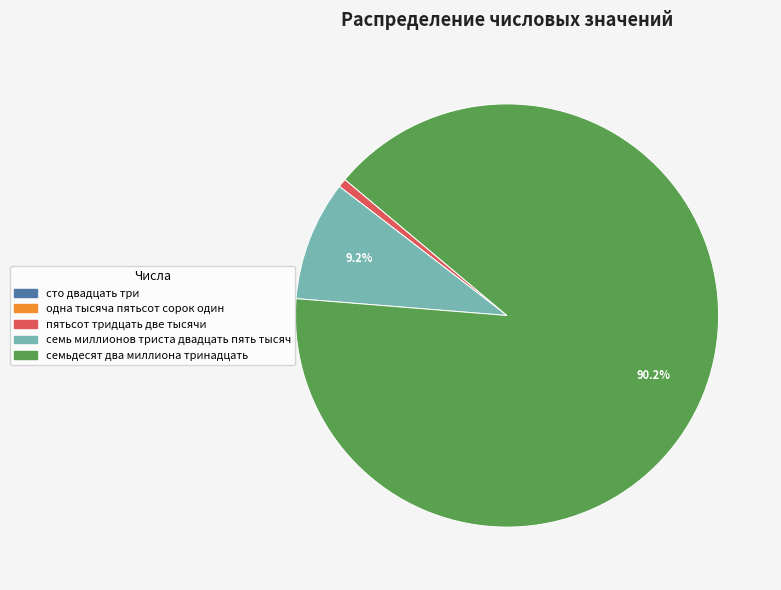

What is the largest slice in the pie chart?

семьдесят два миллиона тринадцать